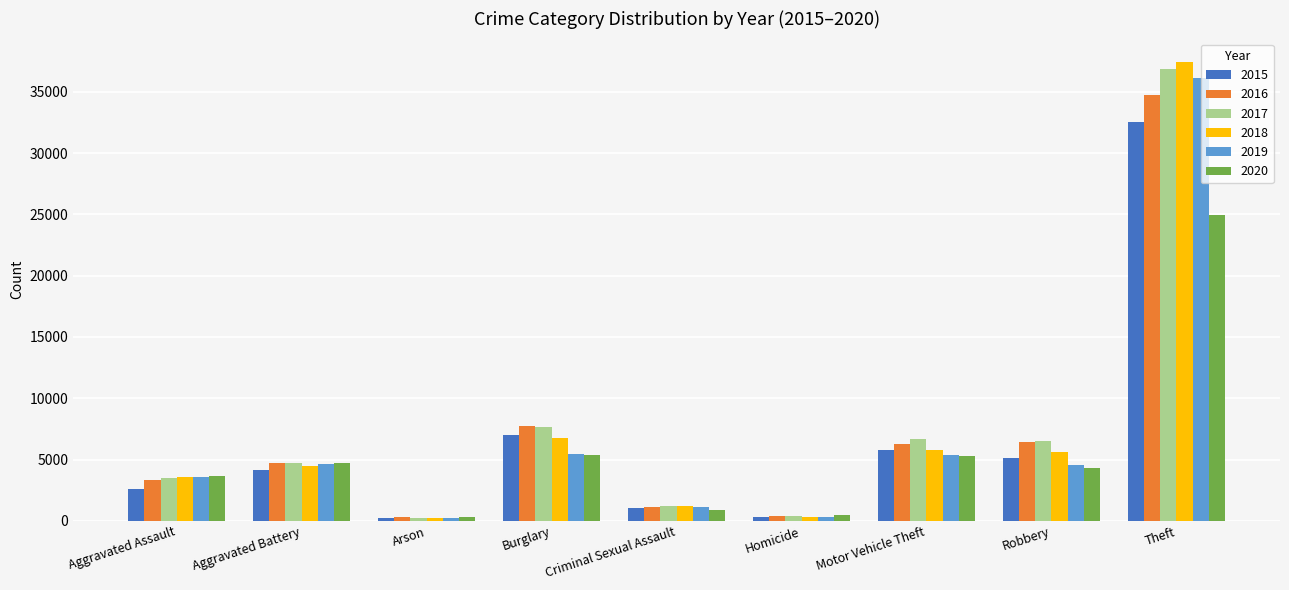

What is the label of the 9th bar from the left?

Theft